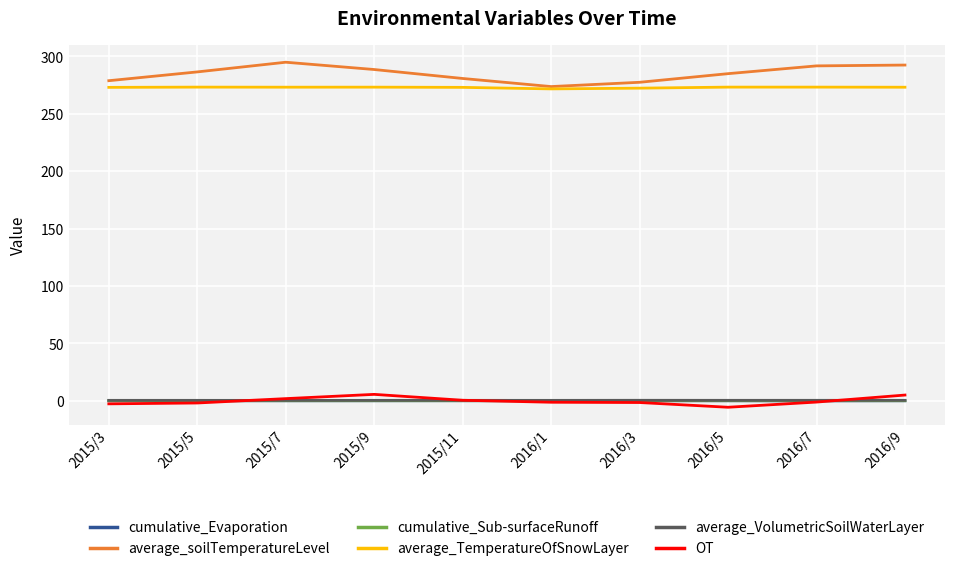

Which series has the widest spread of values?

average_soilTemperatureLevel